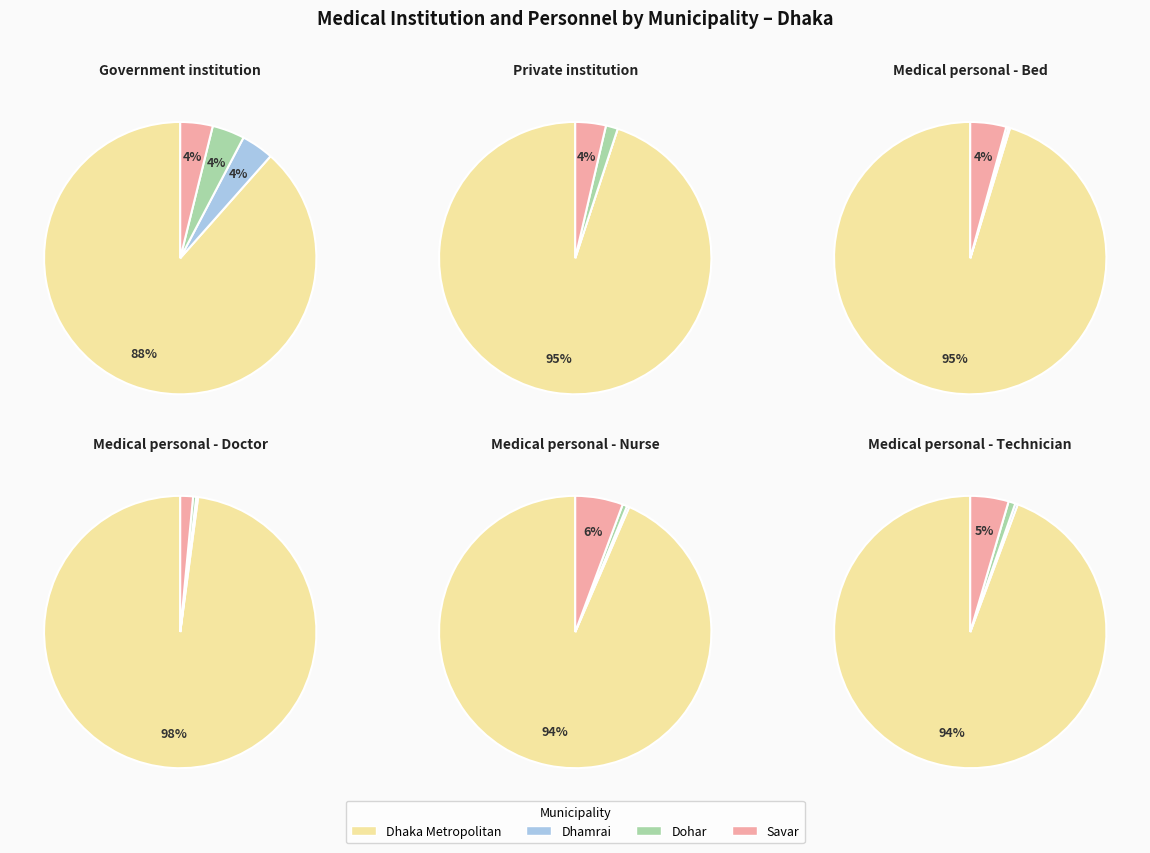

To the nearest percent, what percentage of the pie is Dhamrai?

4%